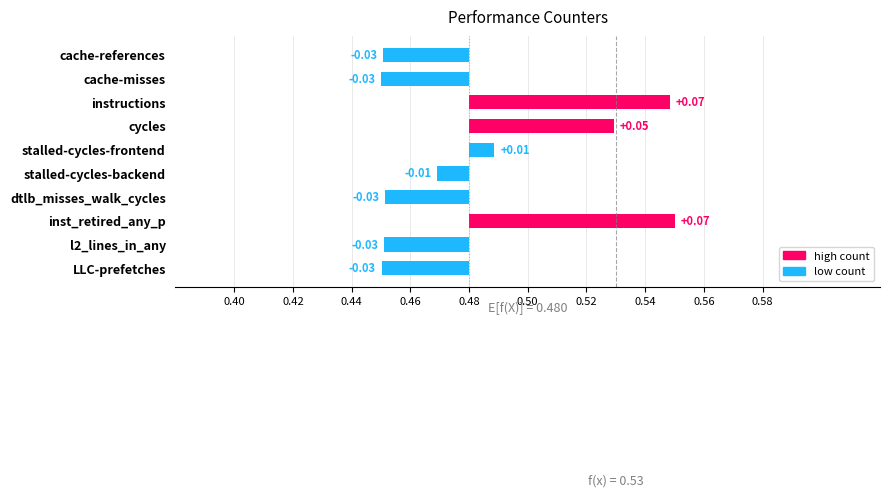

Where does the data first go above 0?

instructions